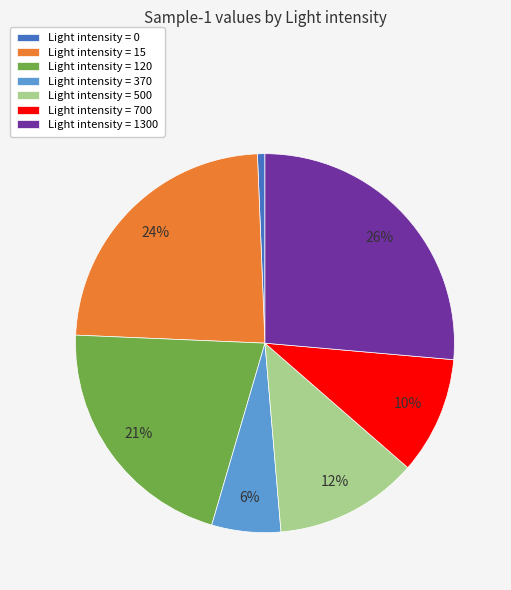

Count the number of slices in the pie.

7